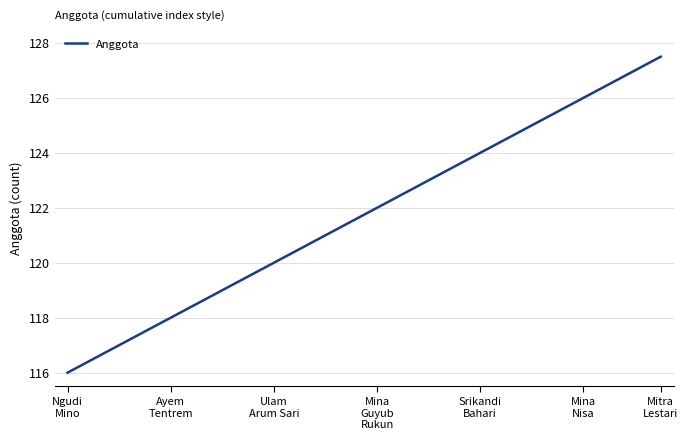

What is the difference between the maximum and minimum values?

11.5